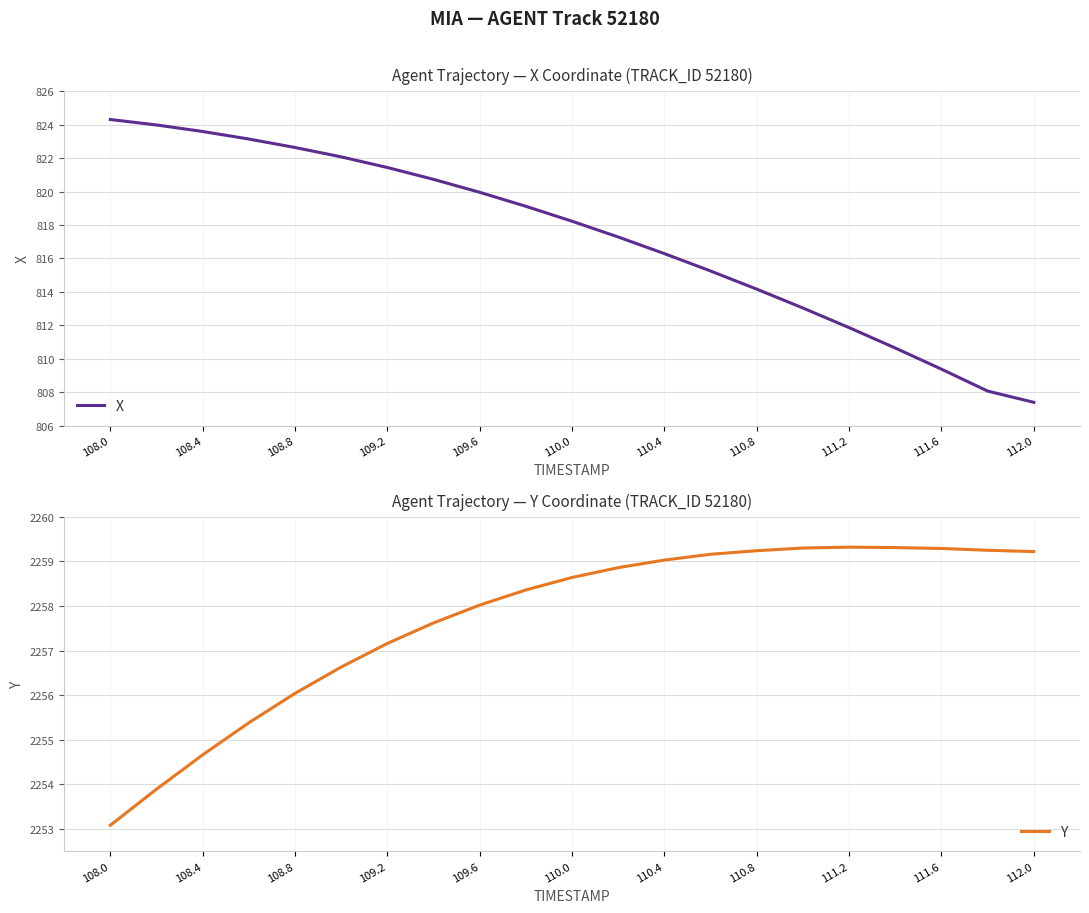

What is the value of the Y point at the 16th from the left?

2259.3